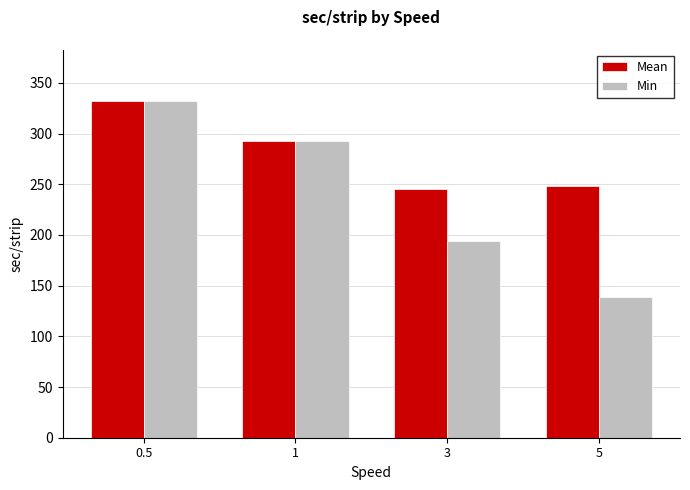

What is the label of the 3rd bar from the left?

3